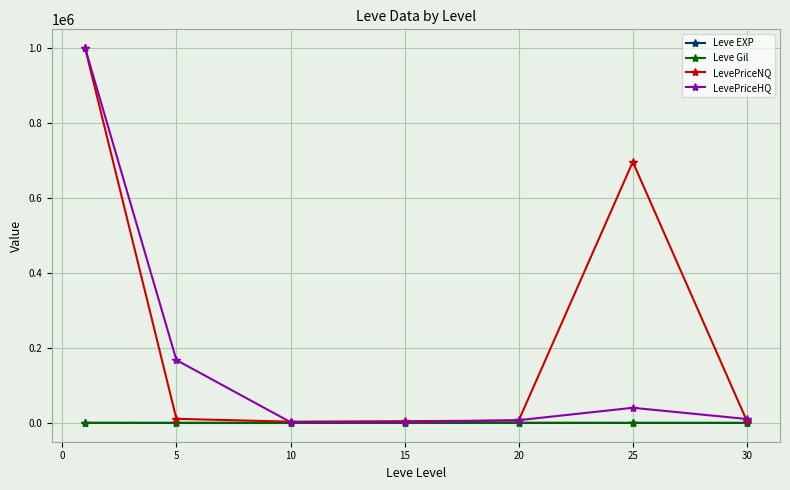

What is the sum of all Leve Gil values?

2934.3